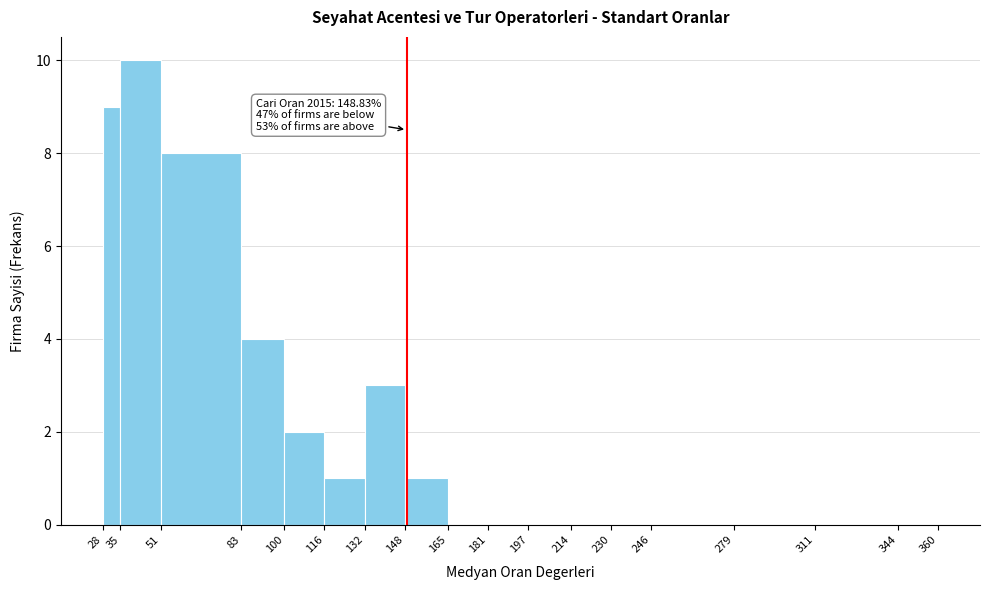

Which range on the x-axis has the tallest bar?

35 to 51